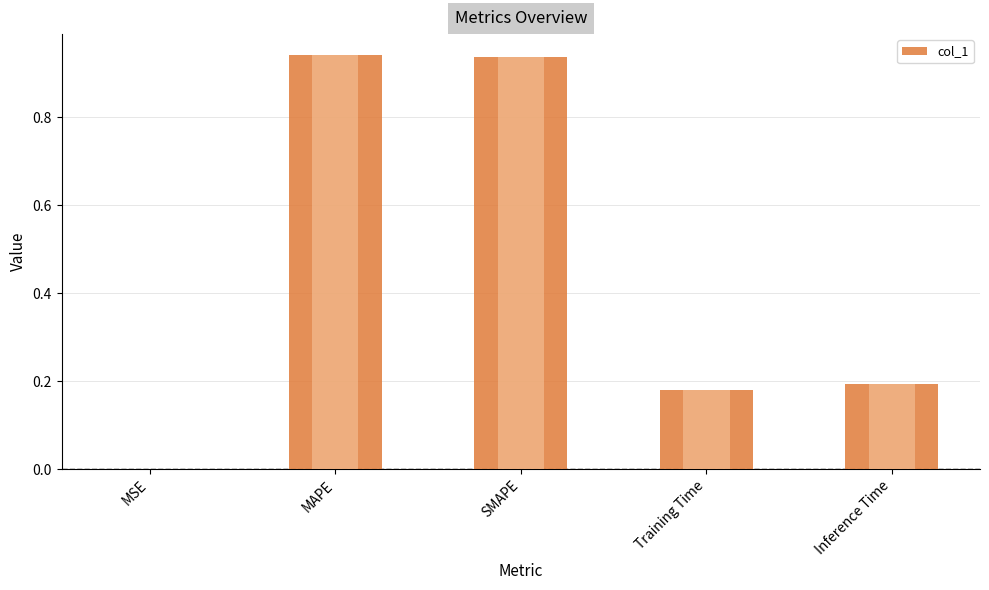

Does the chart contain any negative values?

No